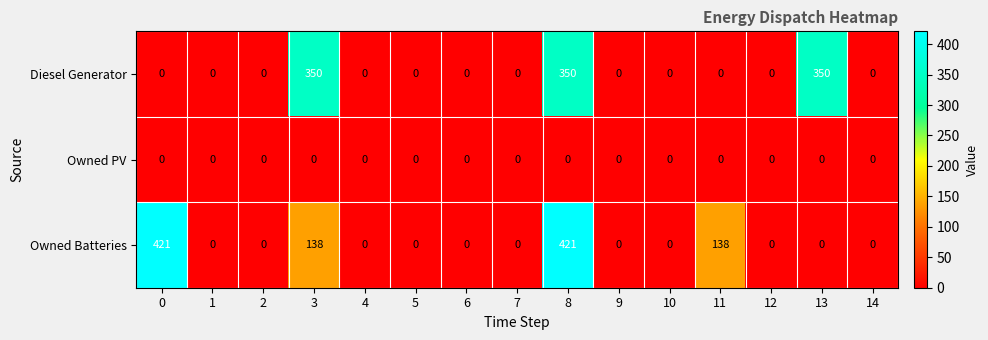

What is the sum of the Diesel Generator values at 3 and 14?

350